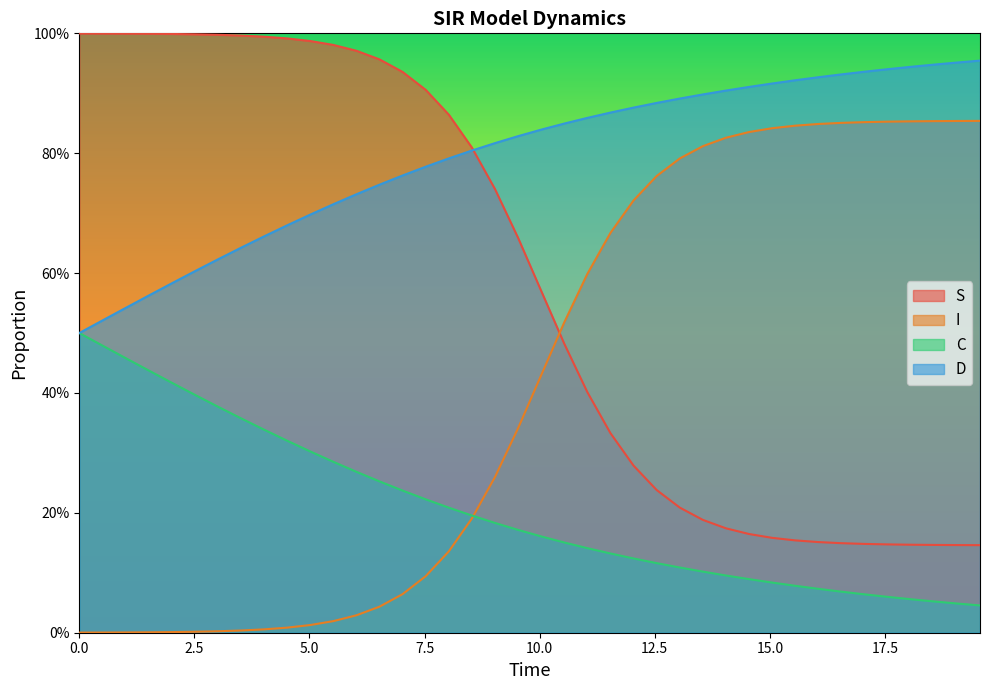

What is the sum of all D values?

31.7